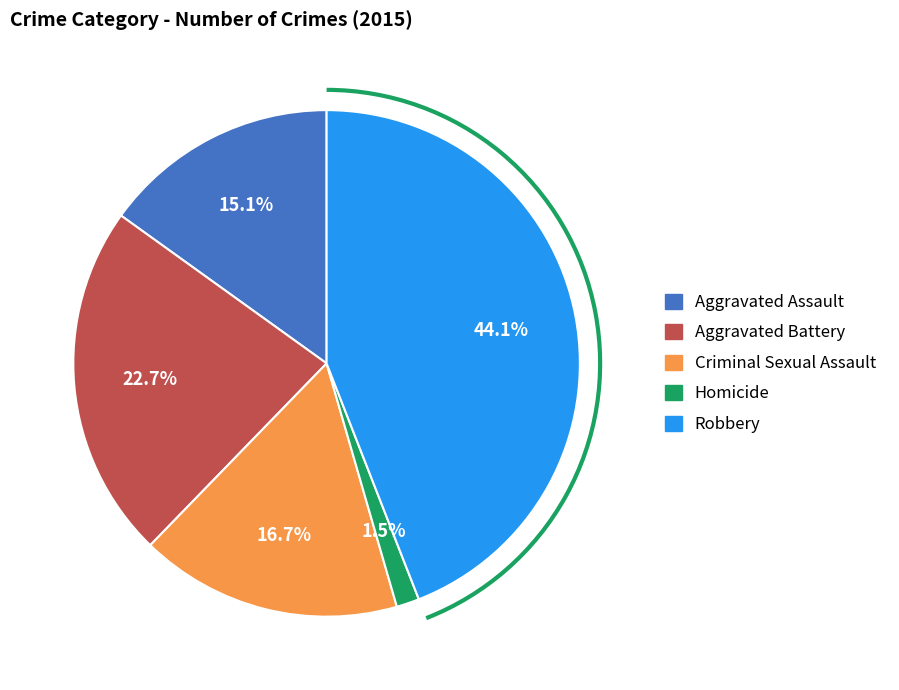

To the nearest percent, what percentage of the pie is Aggravated Battery?

23%